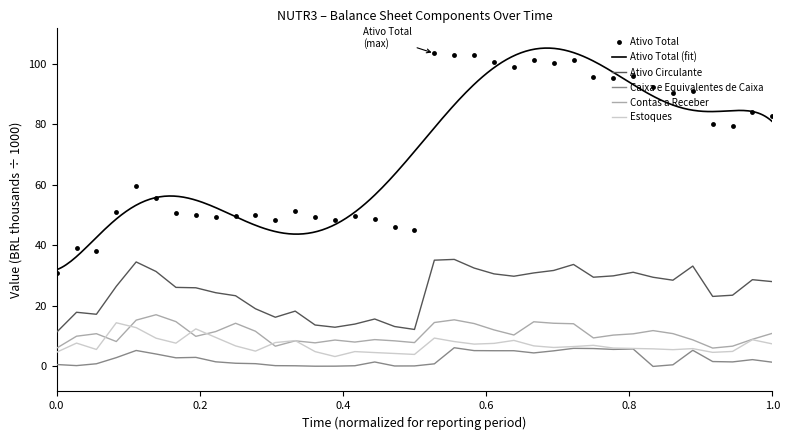

Read the Estoques value at 30/09/2015.

5.9